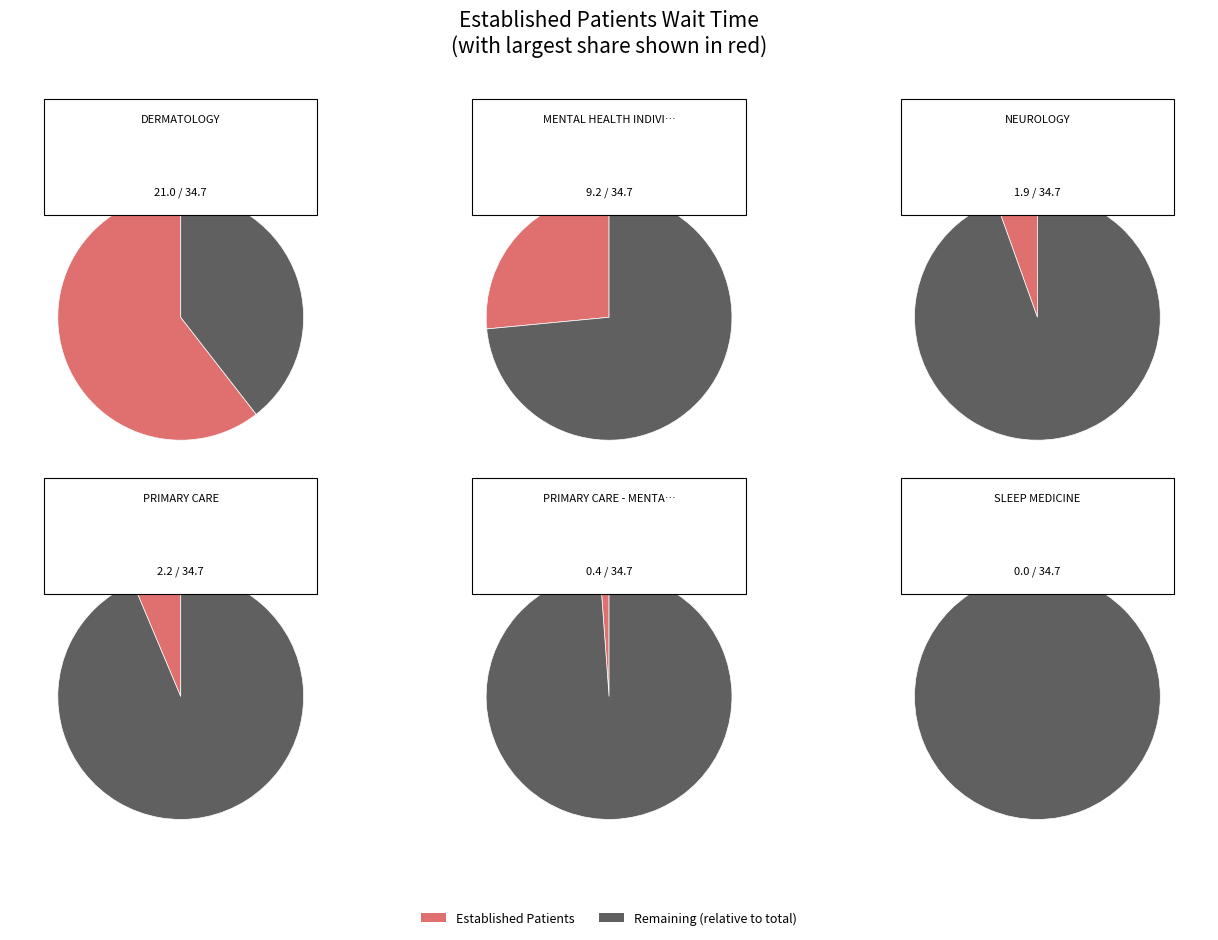

Which slice is the smallest?

SLEEP MEDICINE